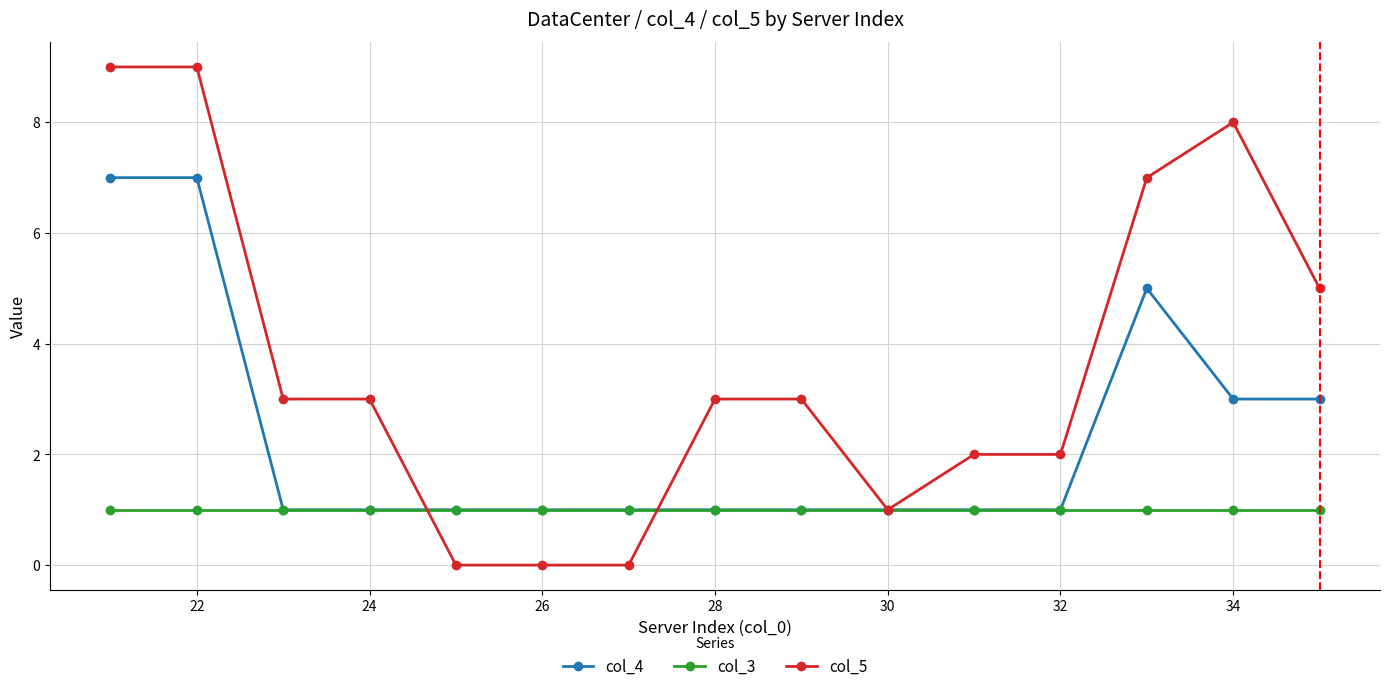

Rank the series by their maximum value, from highest to lowest.

col_5, col_4, col_3